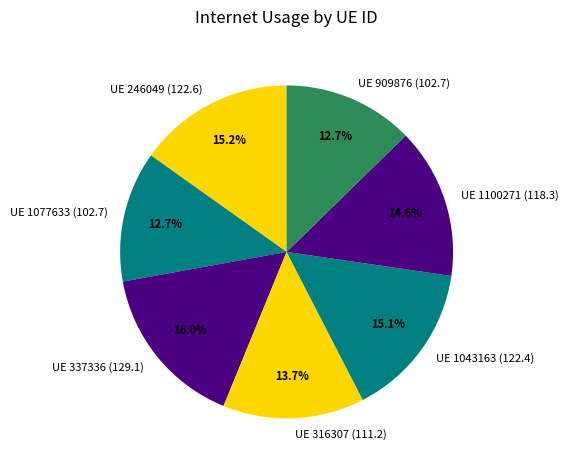

How much of the chart is everything except UE 246049 (122.6)?

84.8%